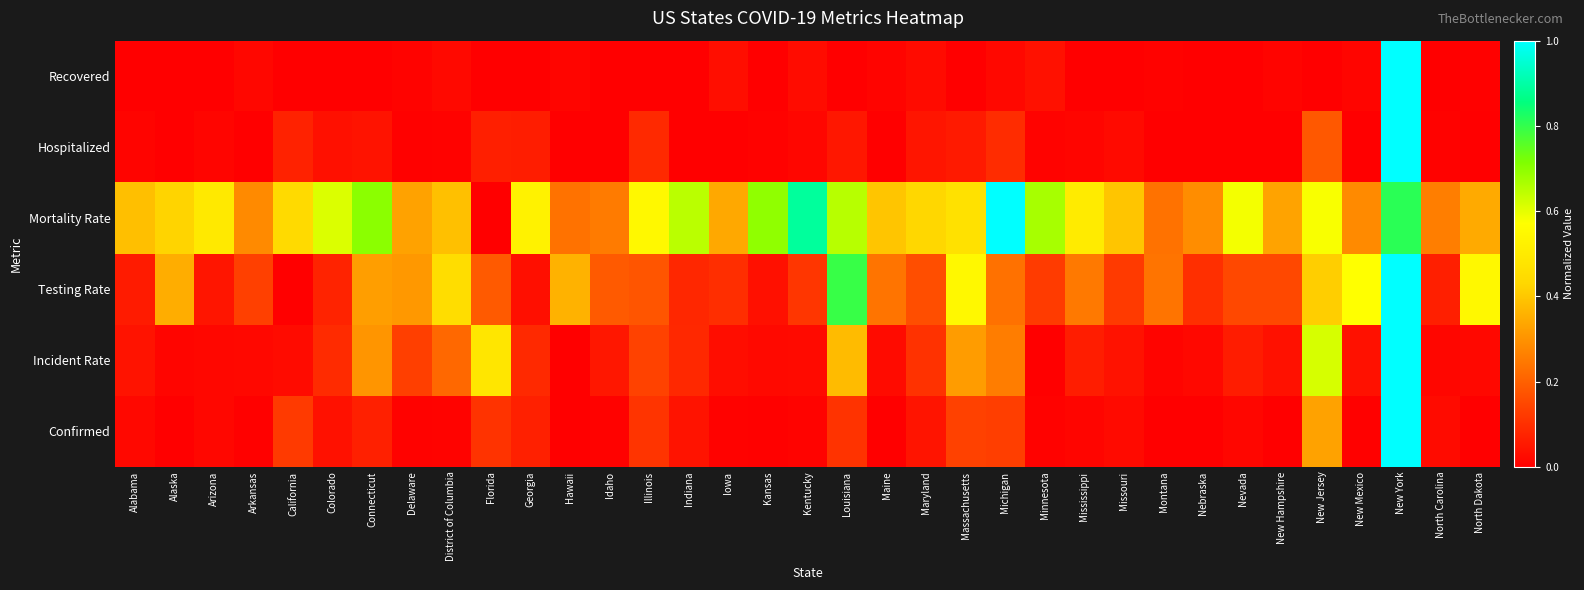

Rank the series by their maximum value, from highest to lowest.

Confirmed, Incident Rate, Testing Rate, Mortality Rate, Hospitalized, Recovered